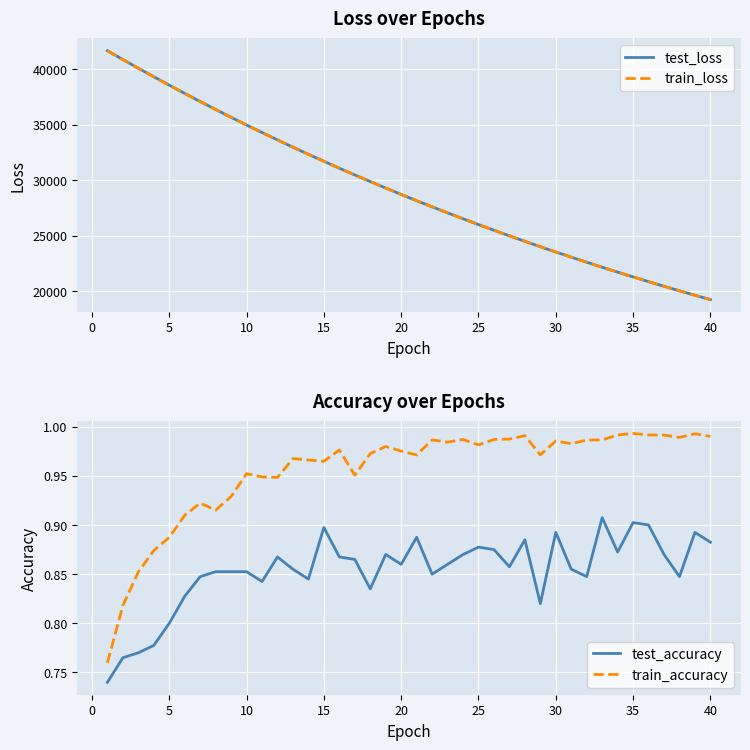

Which series has the largest range (max minus min)?

test_loss